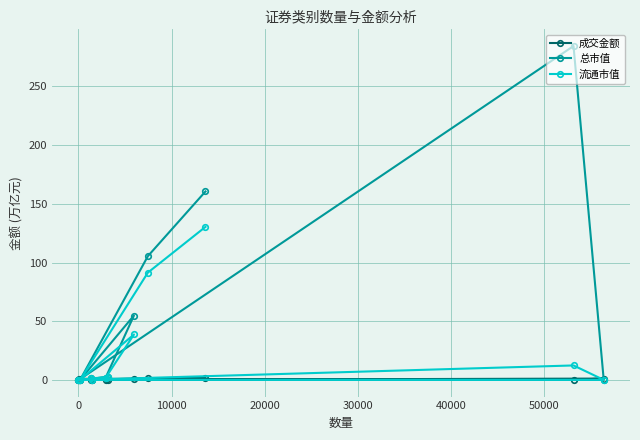

What is the difference between the maximum and minimum values in the 成交金额 series?

1.9